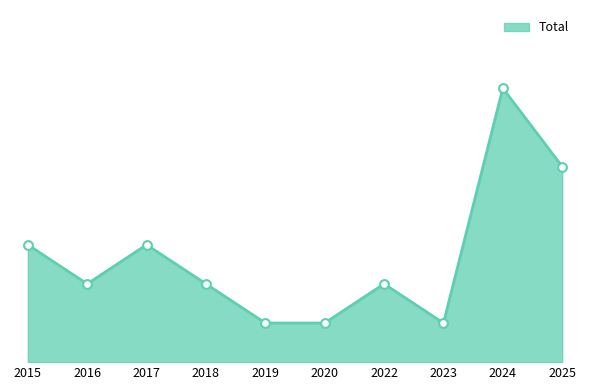

What is the ratio of the value at 2023 to the value at 2020?

1.0